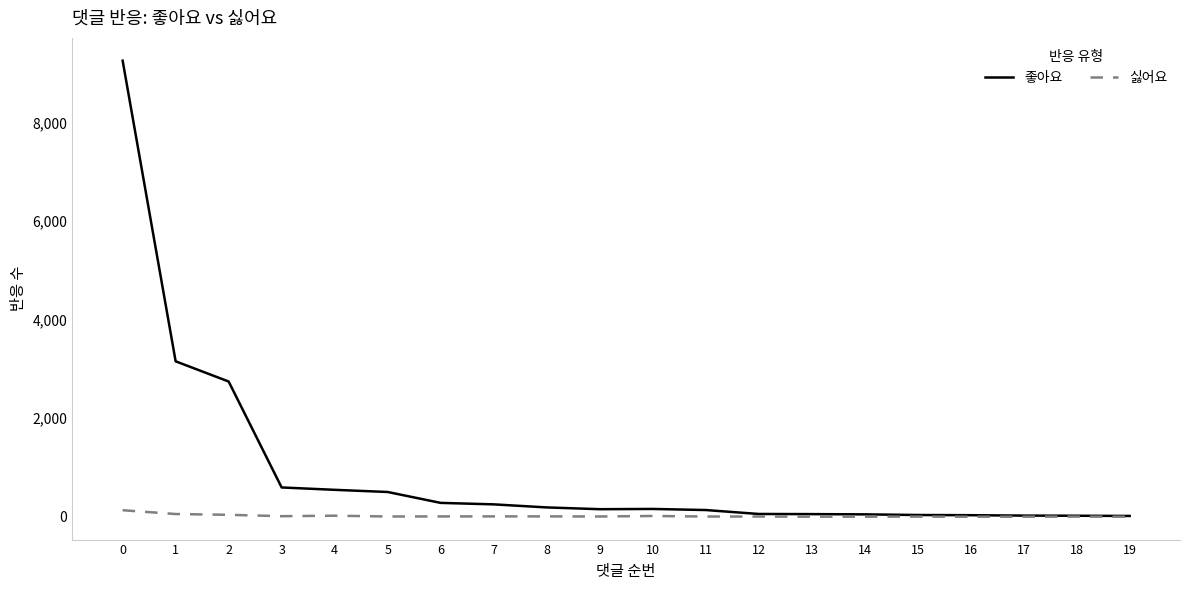

What is the maximum value shown in the chart?

9257